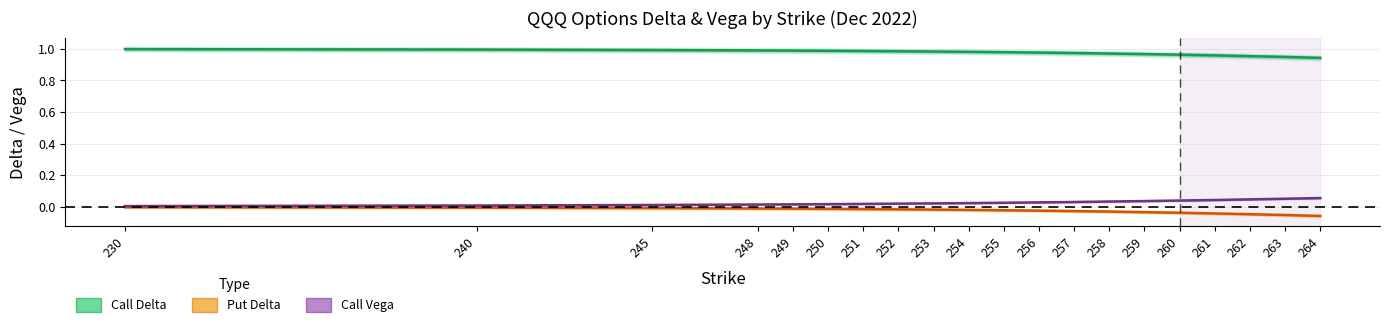

Which has a higher value, 257 or 253?

253